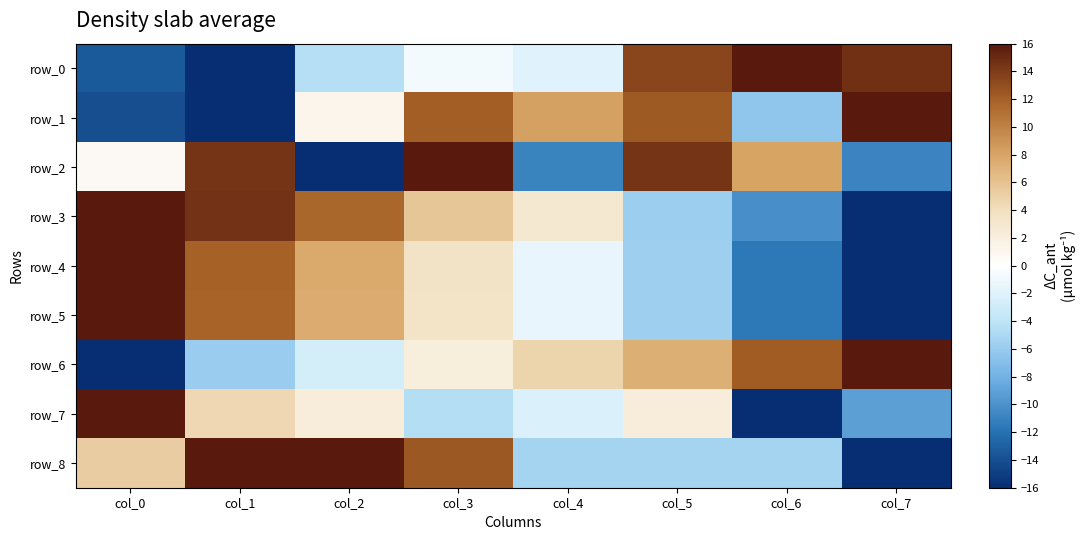

What is the average value of the row_4 series?

0.6